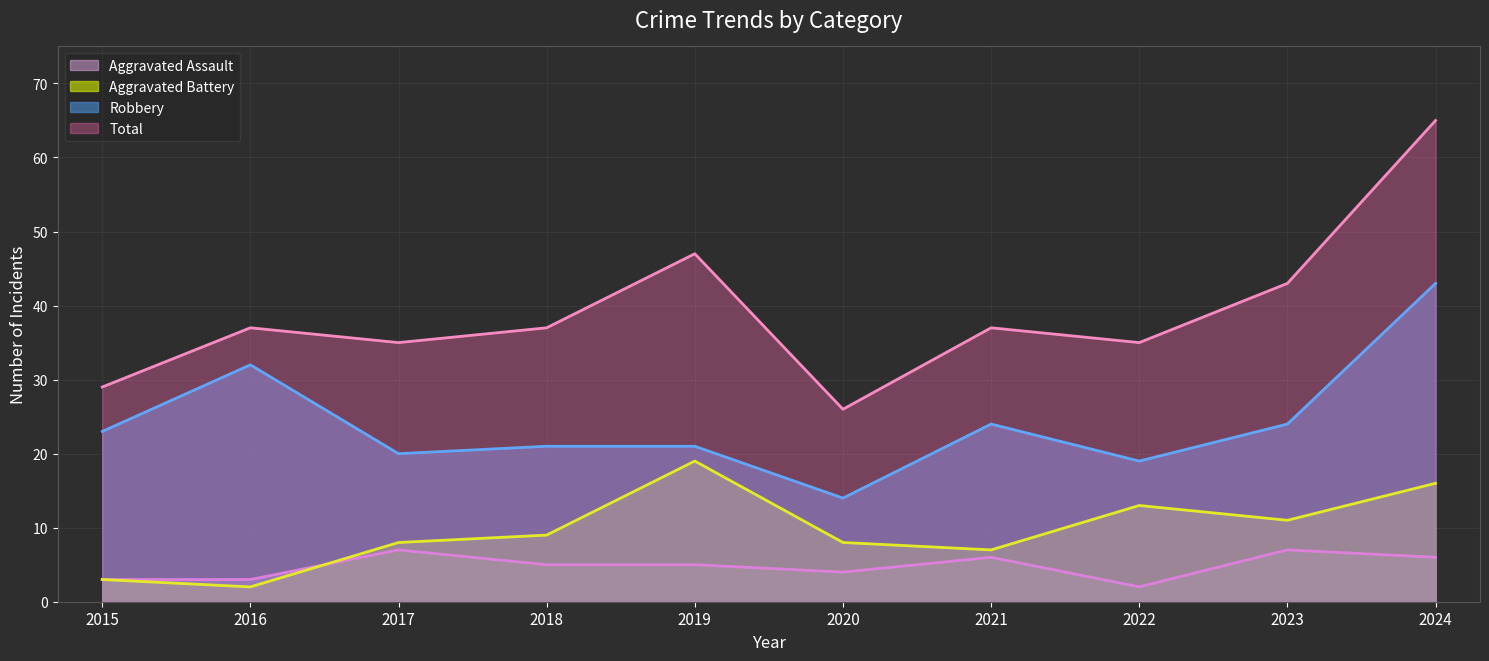

True or false: Total and Robbery intersect in this chart.

False